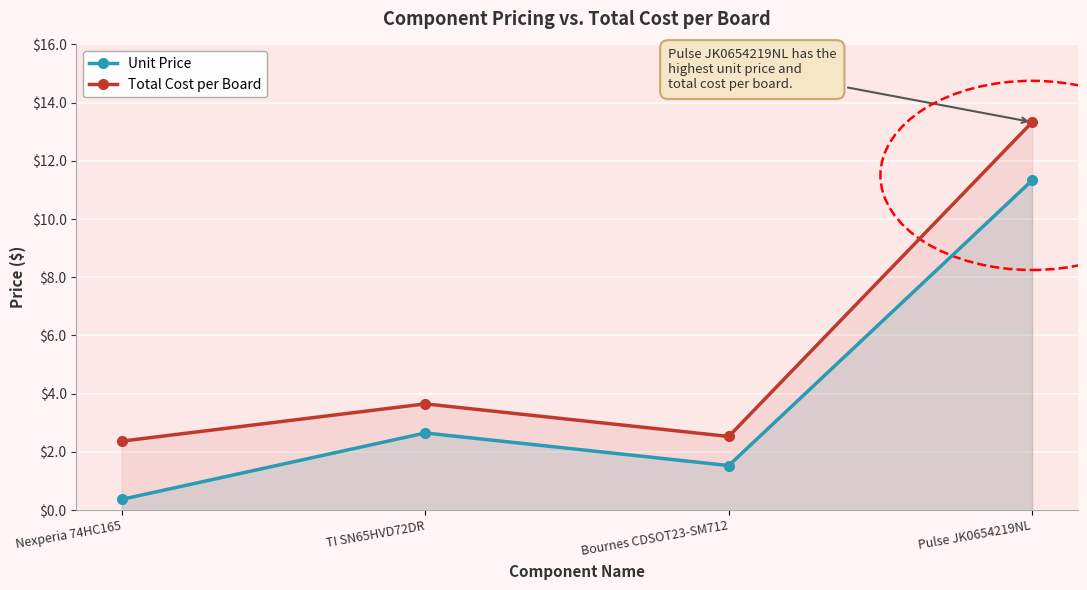

At which label is Unit Price closest to 5?

TI SN65HVD72DR